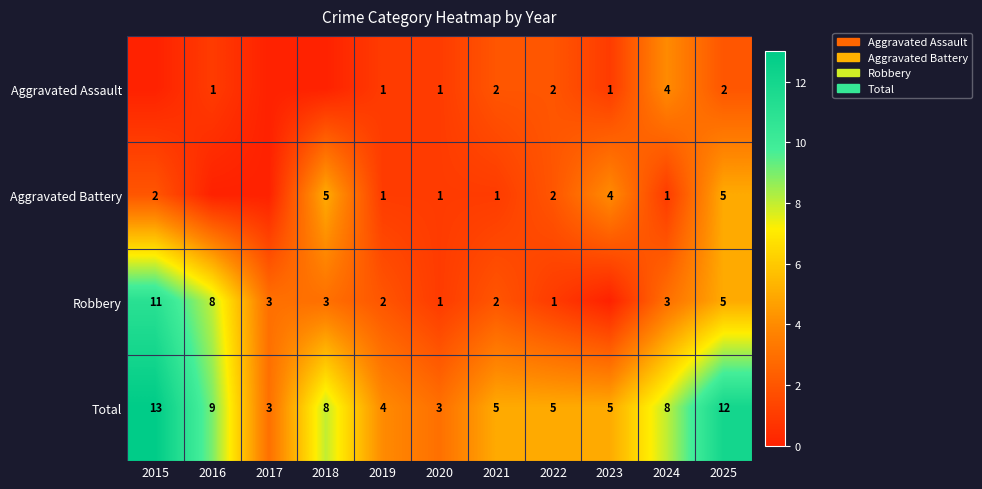

True or false: Aggravated Battery has a value of 2 at 2015.

True